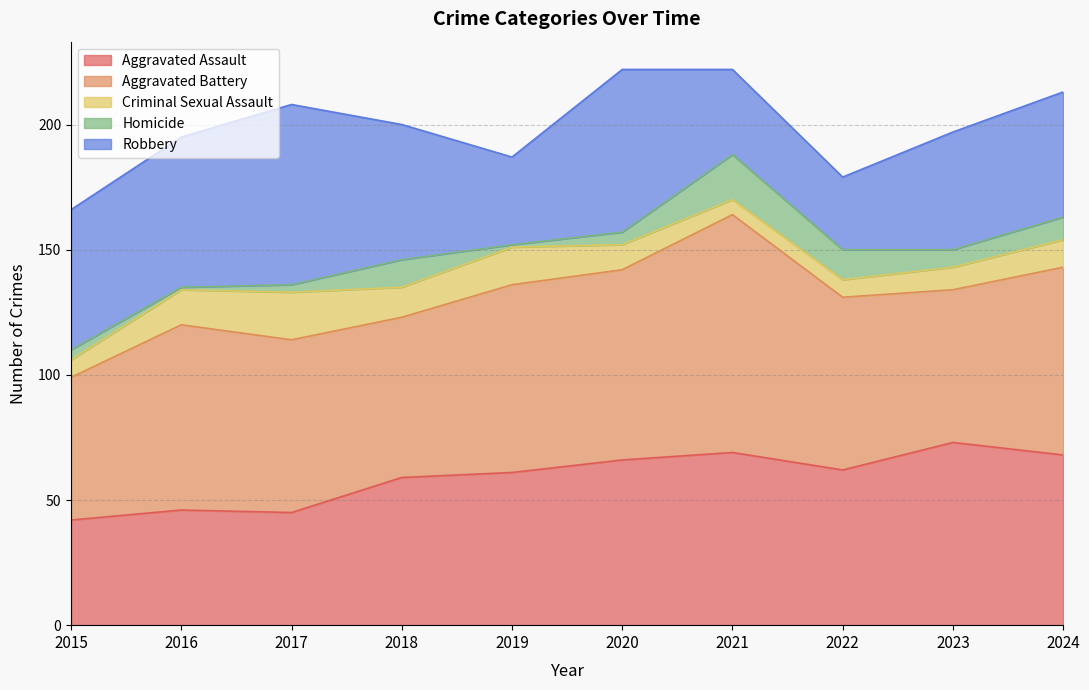

The Criminal Sexual Assault series shows 11 at 2024. True or false?

True